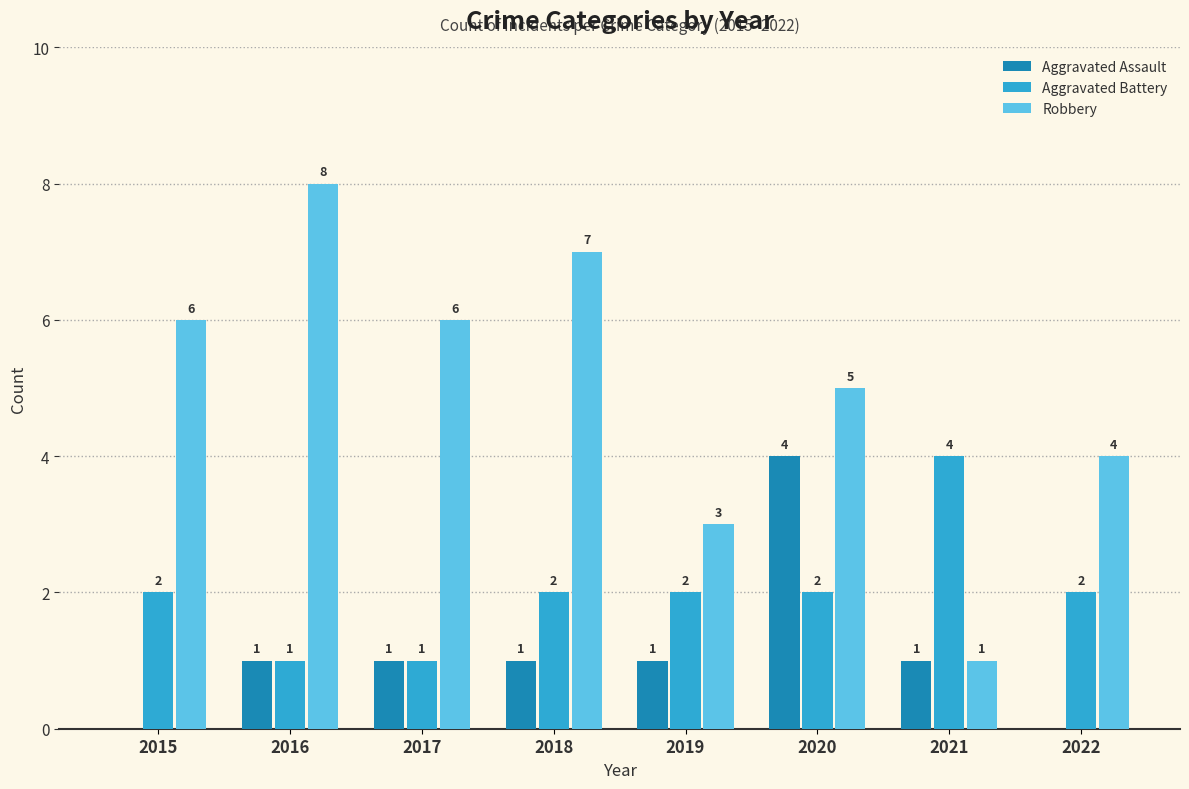

What is the difference between the Aggravated Assault values at 2021 and 2020?

3